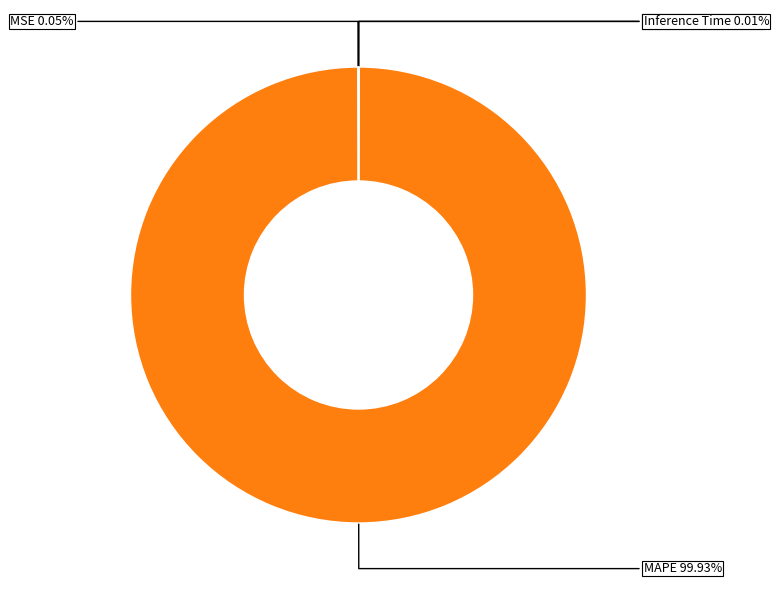

Does any single category account for the majority?

Yes